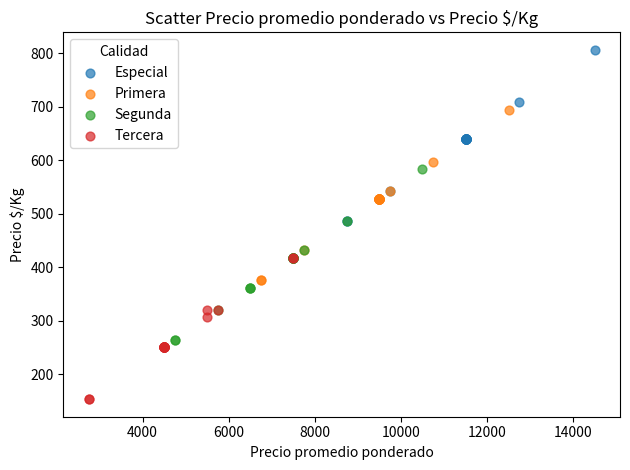

Which series contains the highest Y value?

Especial